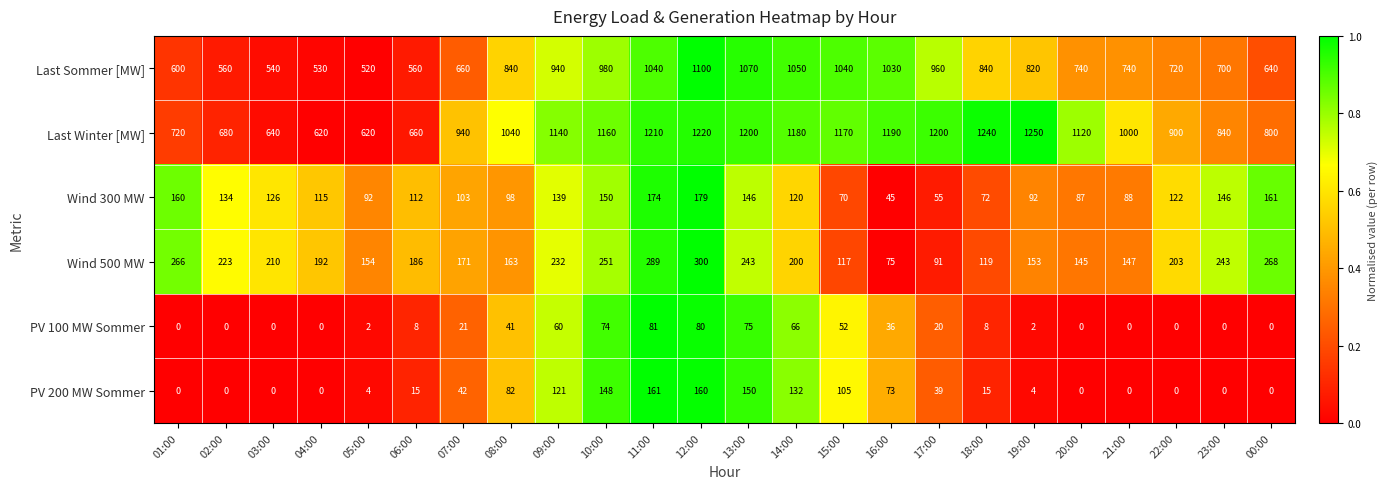

Is the value of Wind 500 MW at 23:00 greater than the value of Last Winter [MW] at 19:00?

No